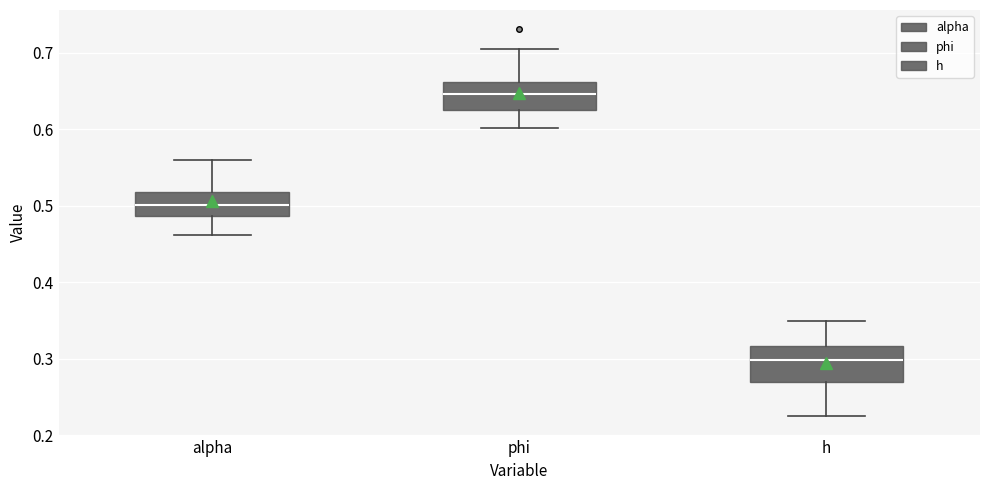

Reading left to right, transcribe this box plot: for each box, give where its median line is, the range the box spans, and where its two whiskers end, as read against the y-axis. The values are not printed on the chart, so give them approximately, as read against the axis.

alpha: median 0.50, box 0.49 to 0.52, whiskers 0.46 to 0.56
phi: median 0.65, box 0.63 to 0.66, whiskers 0.60 to 0.70
h: median 0.30, box 0.27 to 0.32, whiskers 0.22 to 0.35